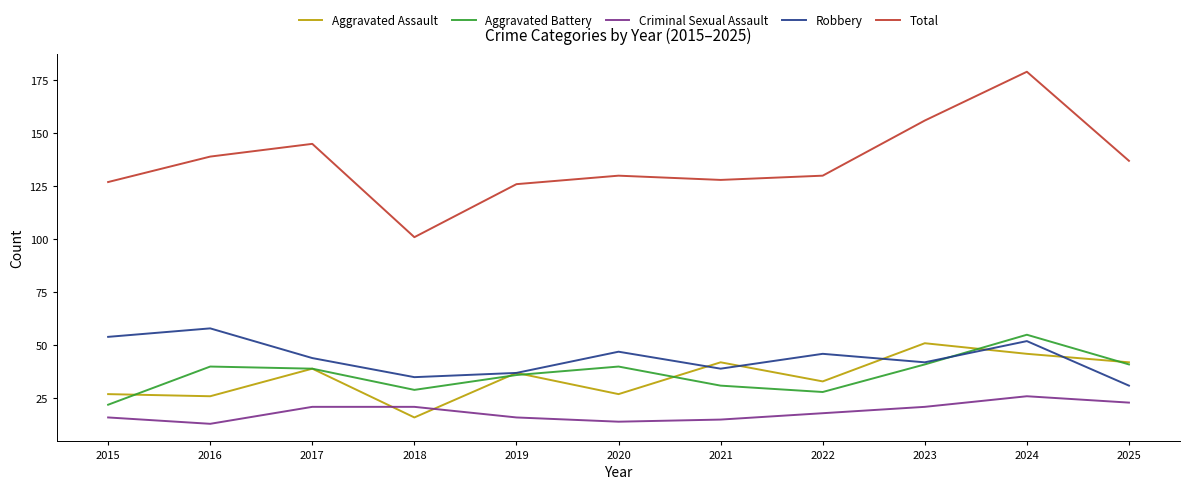

Read the Aggravated Battery value at 2015.

22